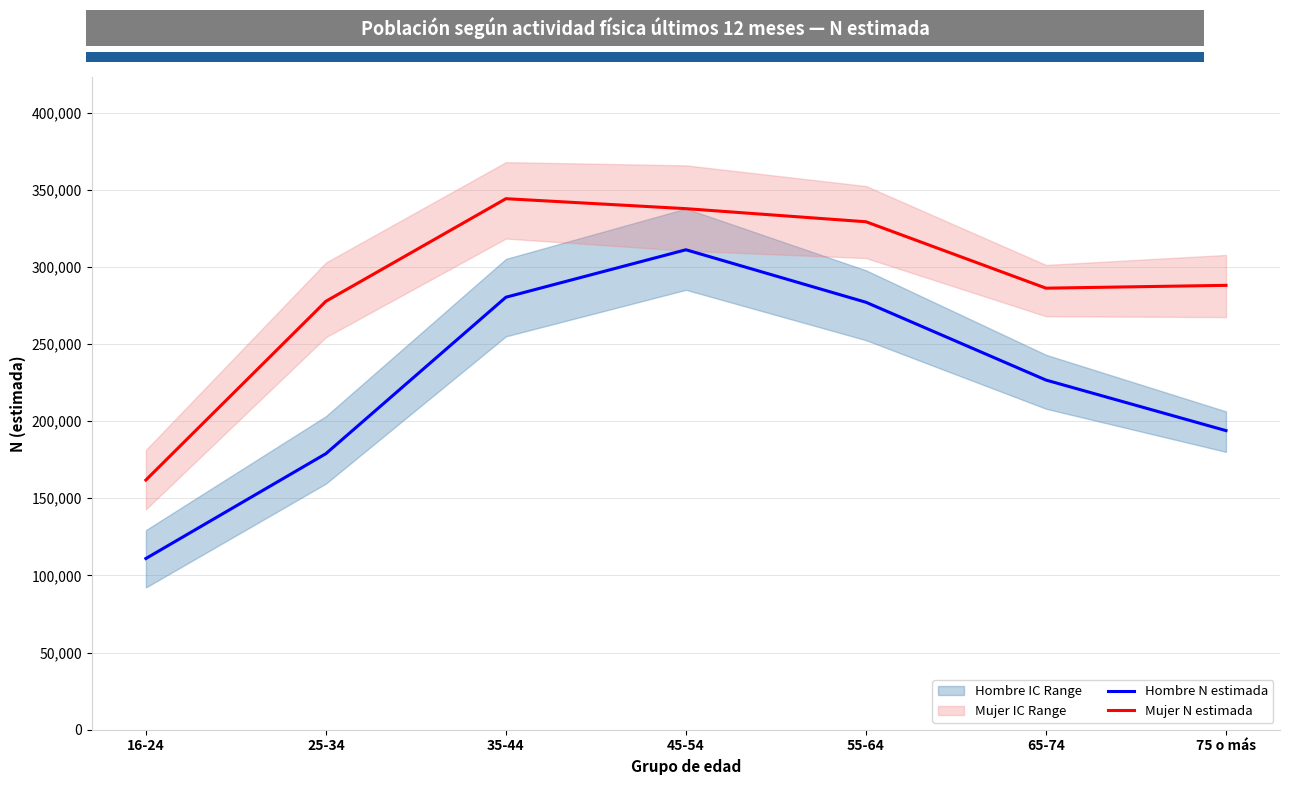

What is the difference between the second highest and second lowest values in the Hombre N estimada series?

101383